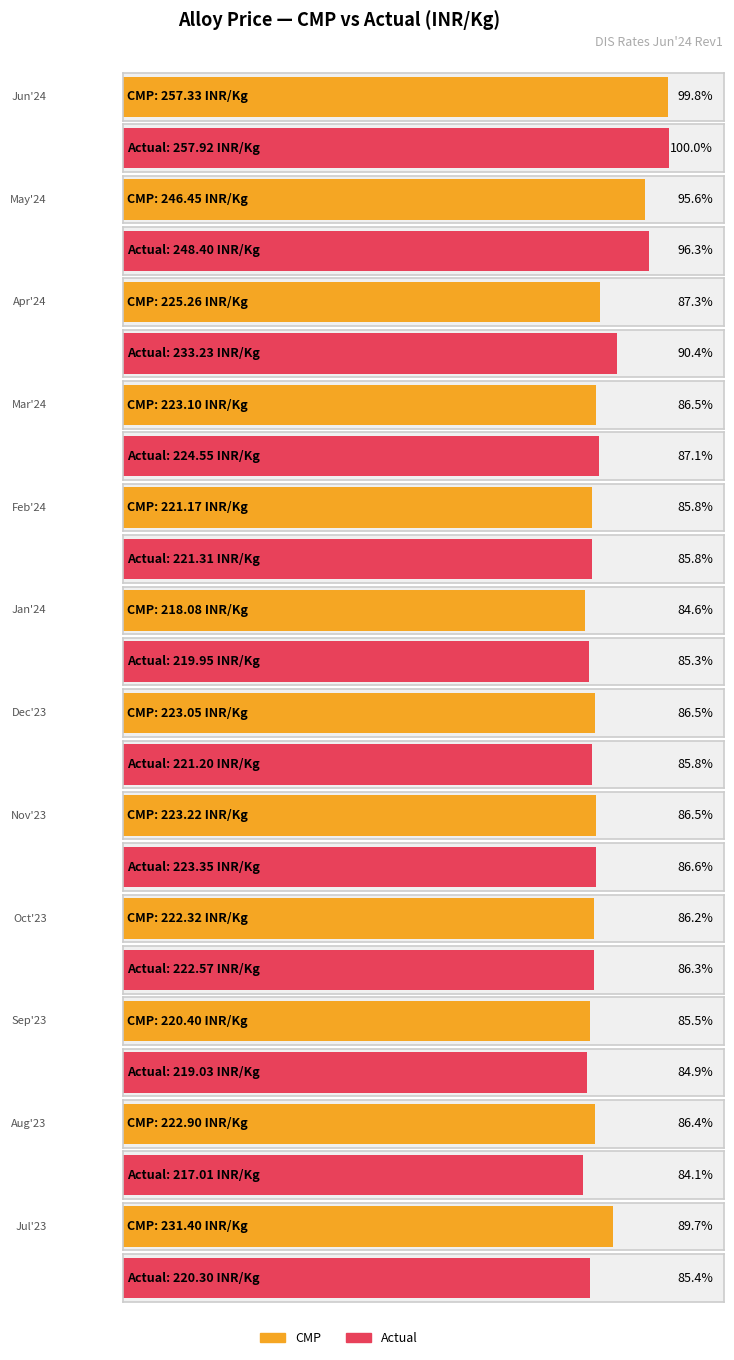

Between Oct'23 and Aug'23, which series saw the biggest shift?

Actual